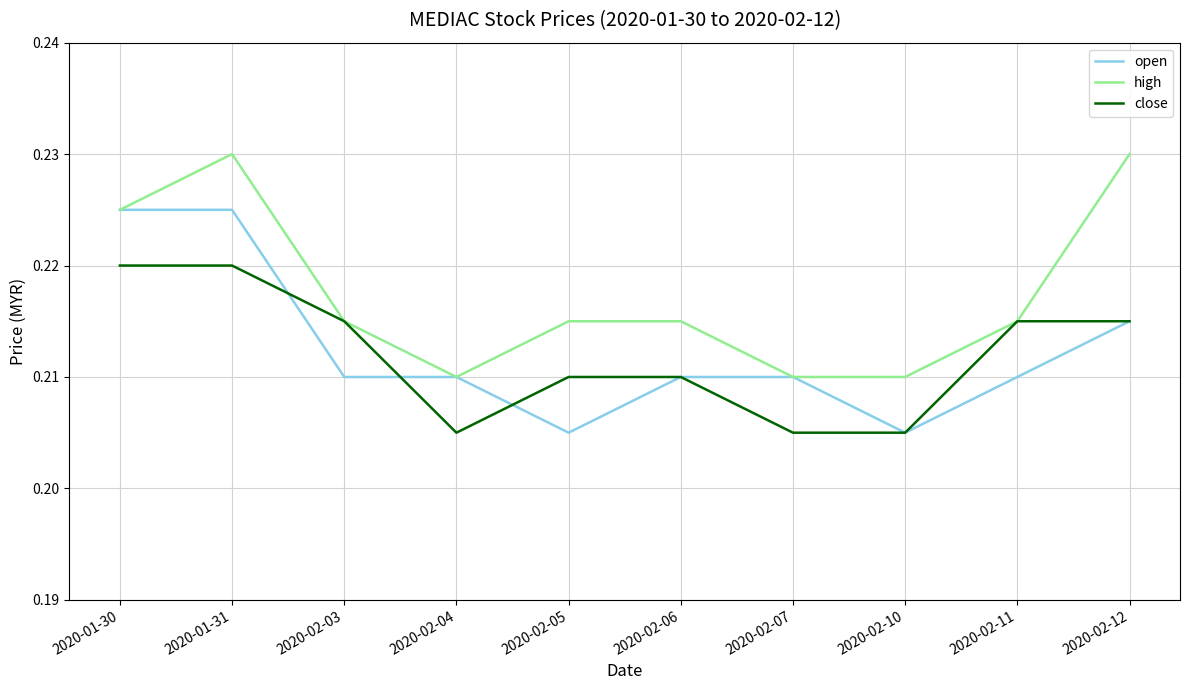

At 2020-01-31, list the series in order from largest to smallest.

high, open, close